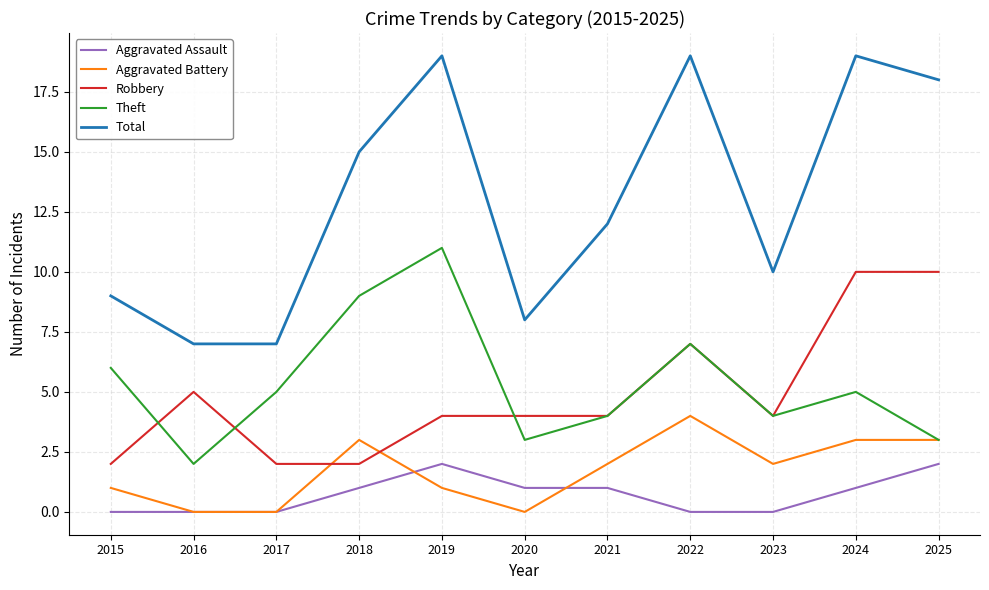

True or false: Robbery has a value of 5 at 2016.

True